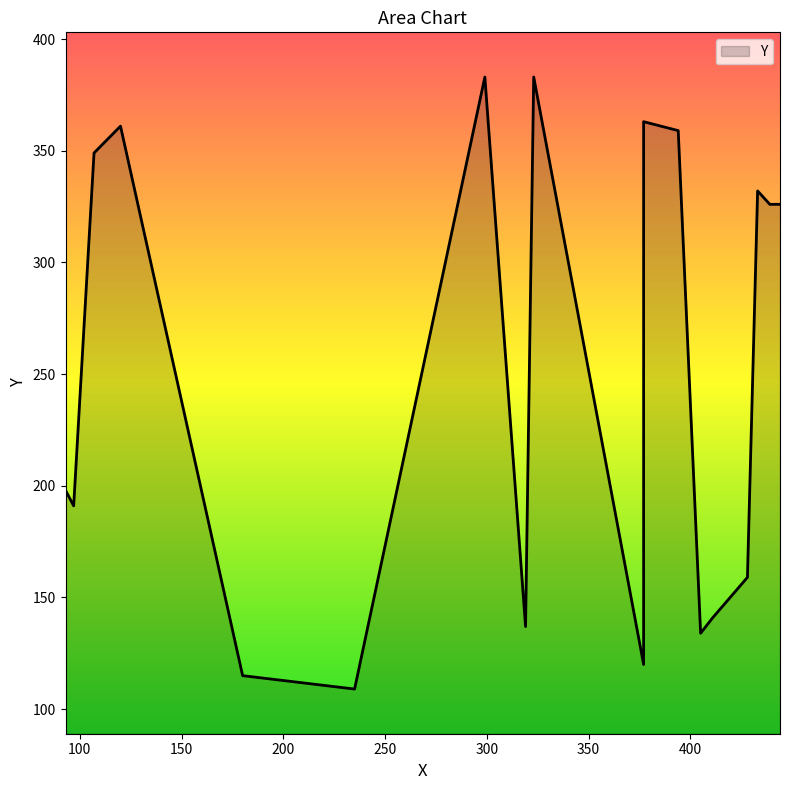

List the labels in order of value, largest first.

299, 323, 377, 120, 394, 107, 433, 438, 439, 442, 444, 93, 97, 428, 411, 319, 405, 377, 180, 235